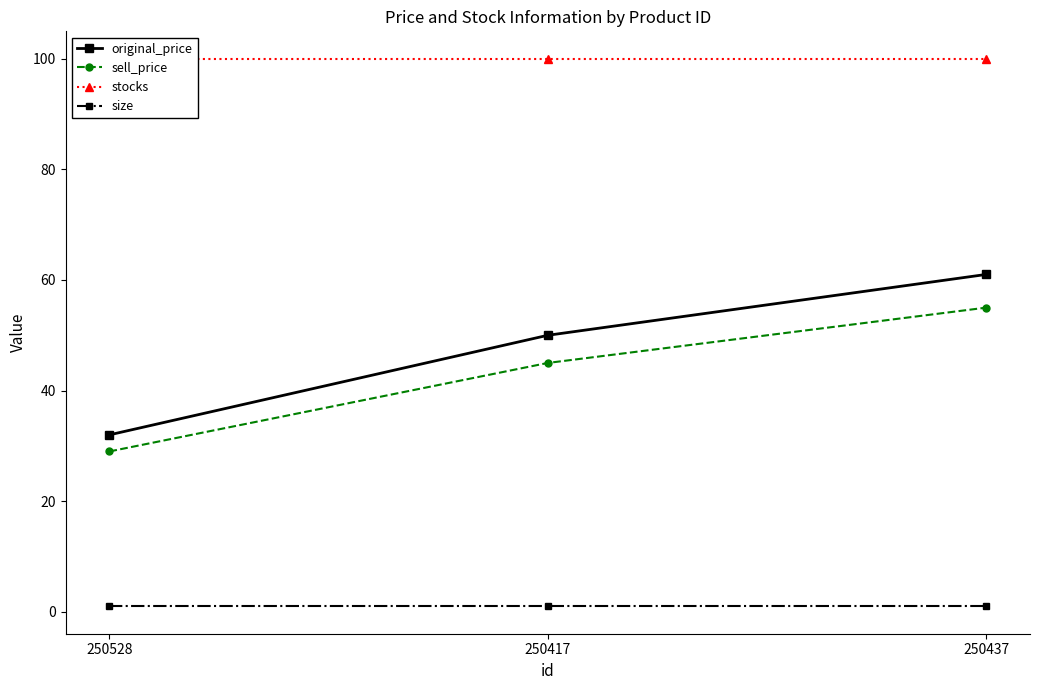

Which series changed the most between 250417 and 250437?

original_price